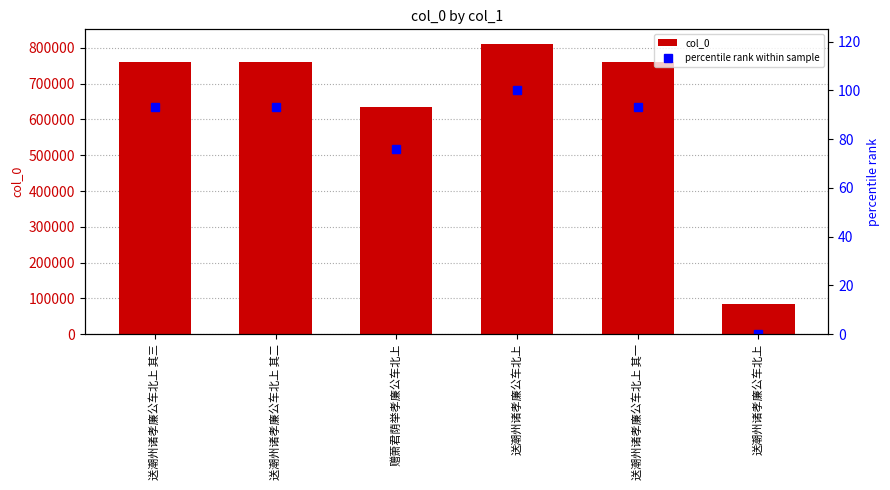

Between 送潮州诸孝廉公车北上 其一 and 送潮州诸孝廉公车北上, which is larger?

送潮州诸孝廉公车北上